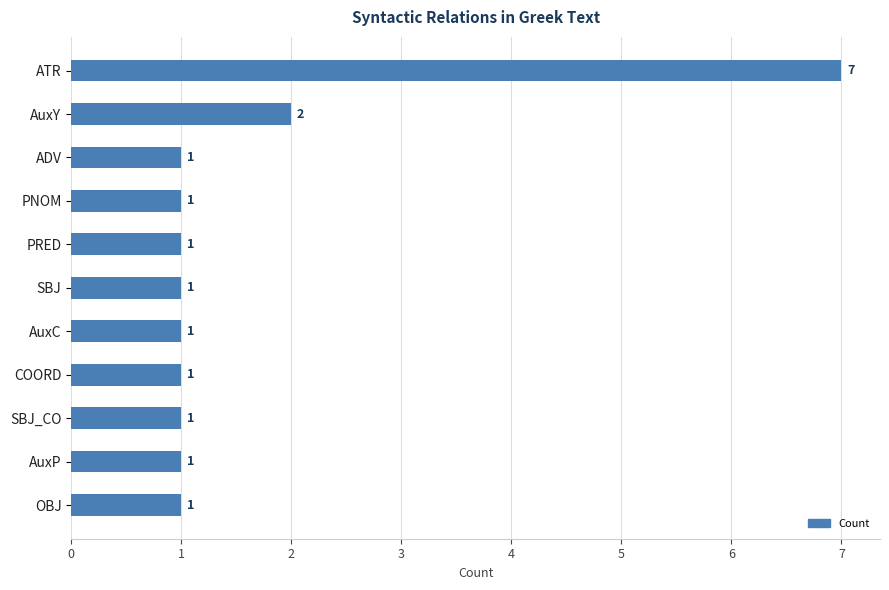

Which has a higher value, OBJ or ATR?

ATR